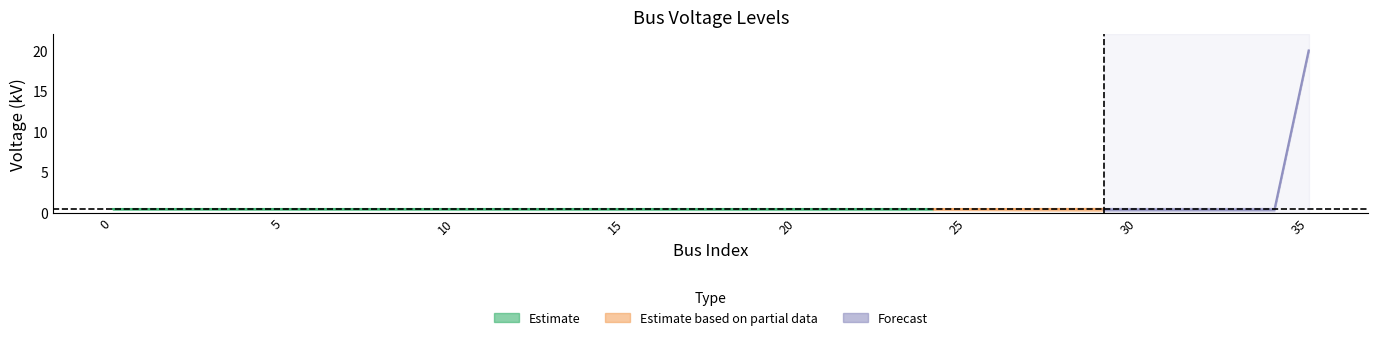

Is it true that the value at 4 is 0.2?

False